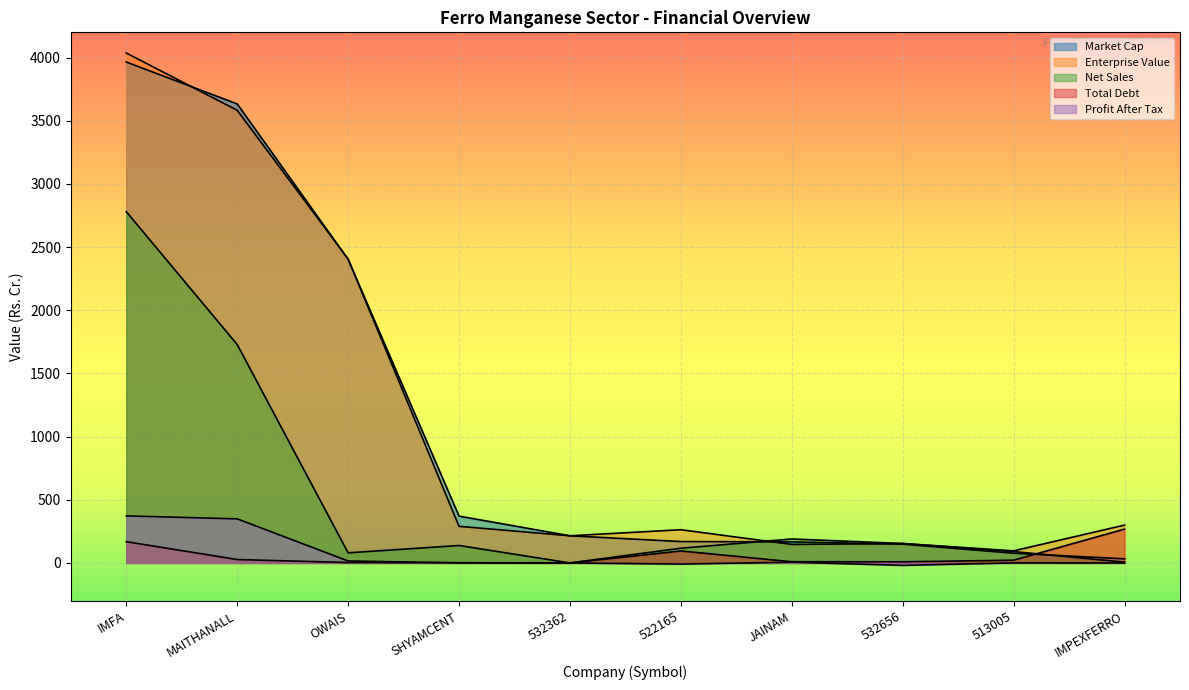

Which label corresponds to the largest value in the chart?

IMFA